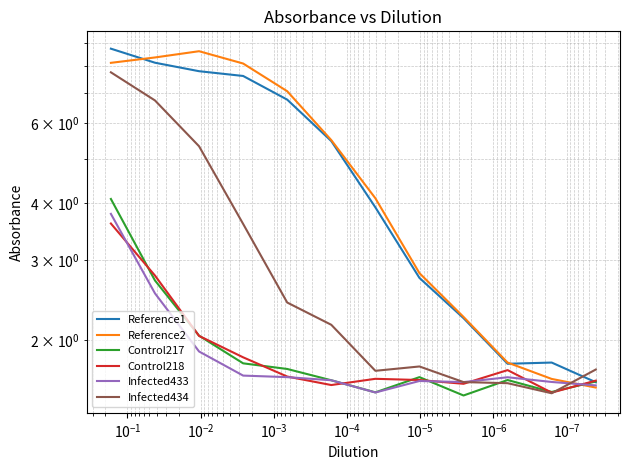

How many lines are shown in the chart?

6